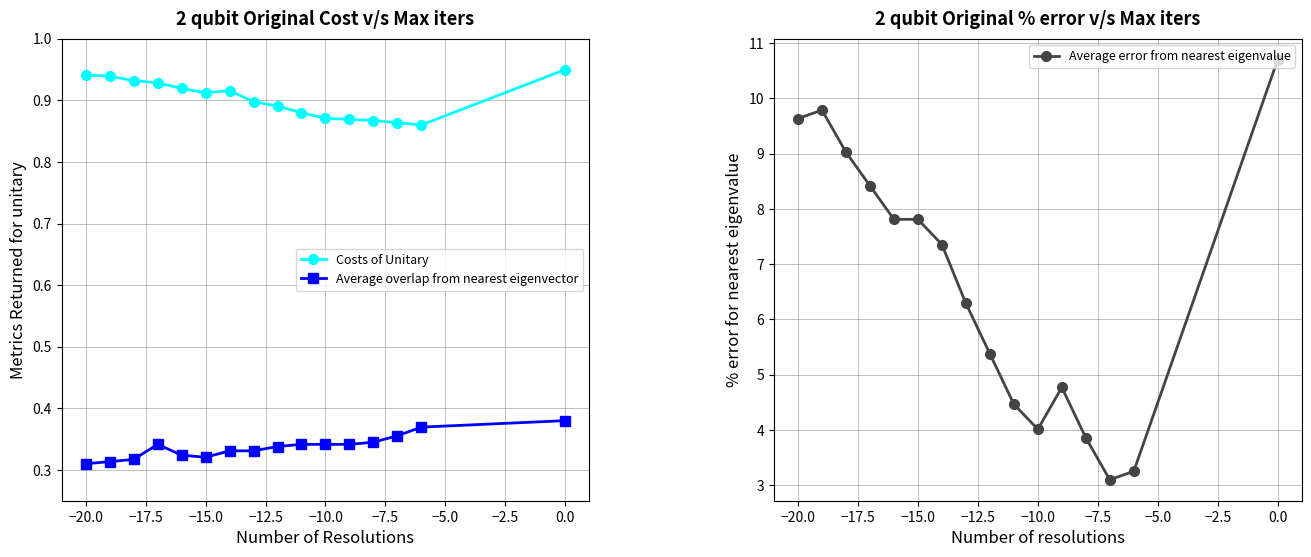

Is it true that Average overlap from nearest eigenvector equals 0.5 at 0.0?

False